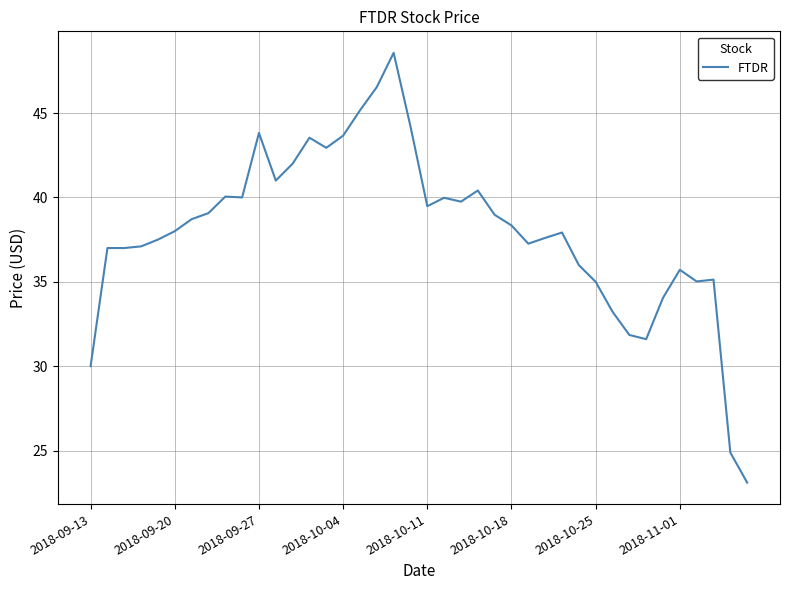

What is the minimum value shown in the chart?

23.1